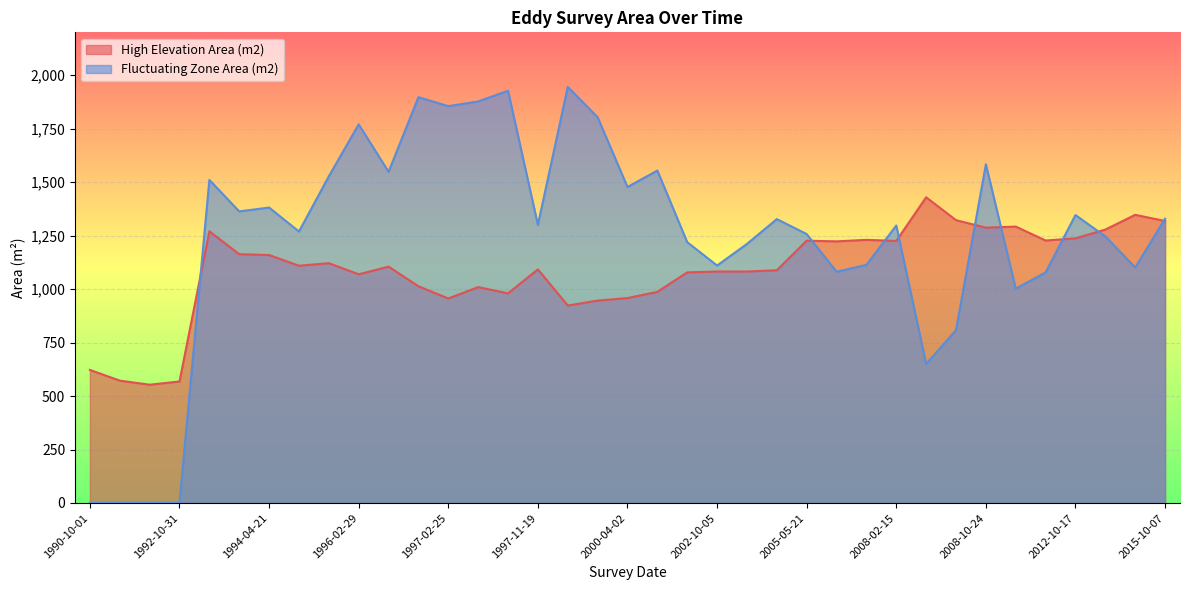

What are all the series names shown in the legend?

High Elevation Area (m2), Fluctuating Zone Area (m2)